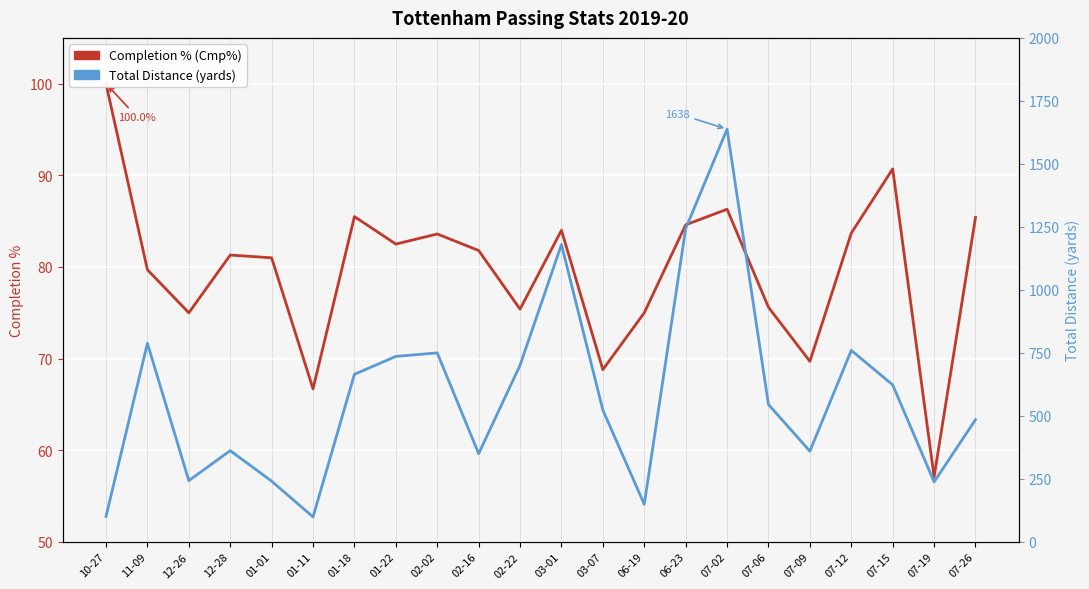

At which category does Completion % (Cmp%) reach its first local peak?

12-28